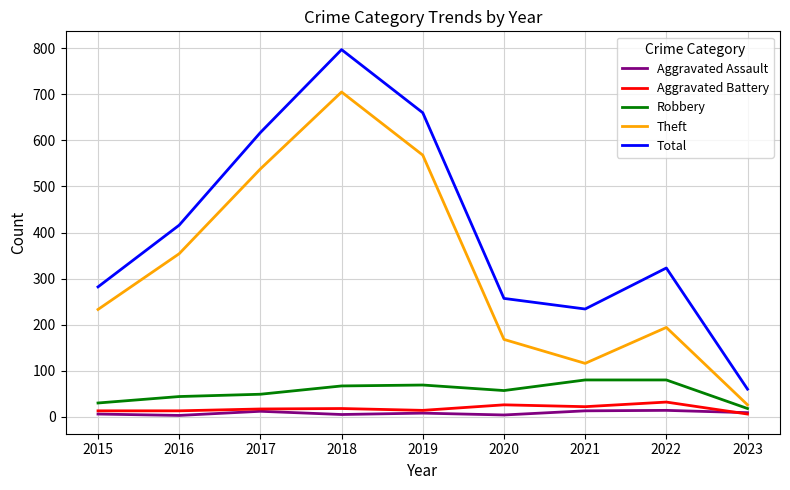

Count the number of categories in the chart.

9